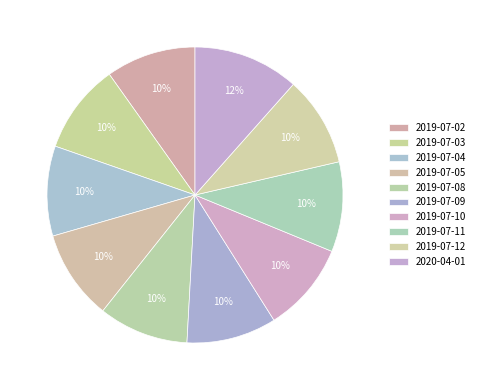

Between 2019-07-10 and 2019-07-04, which is larger?

2019-07-10